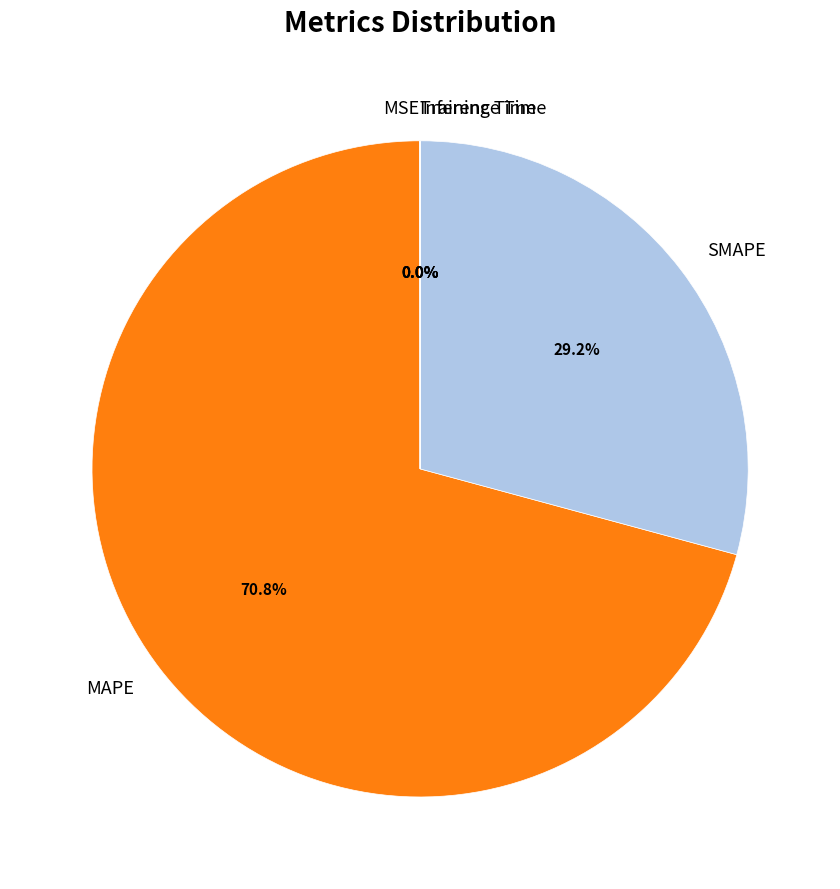

The SMAPE slice represents 29% of the pie. True or false?

True